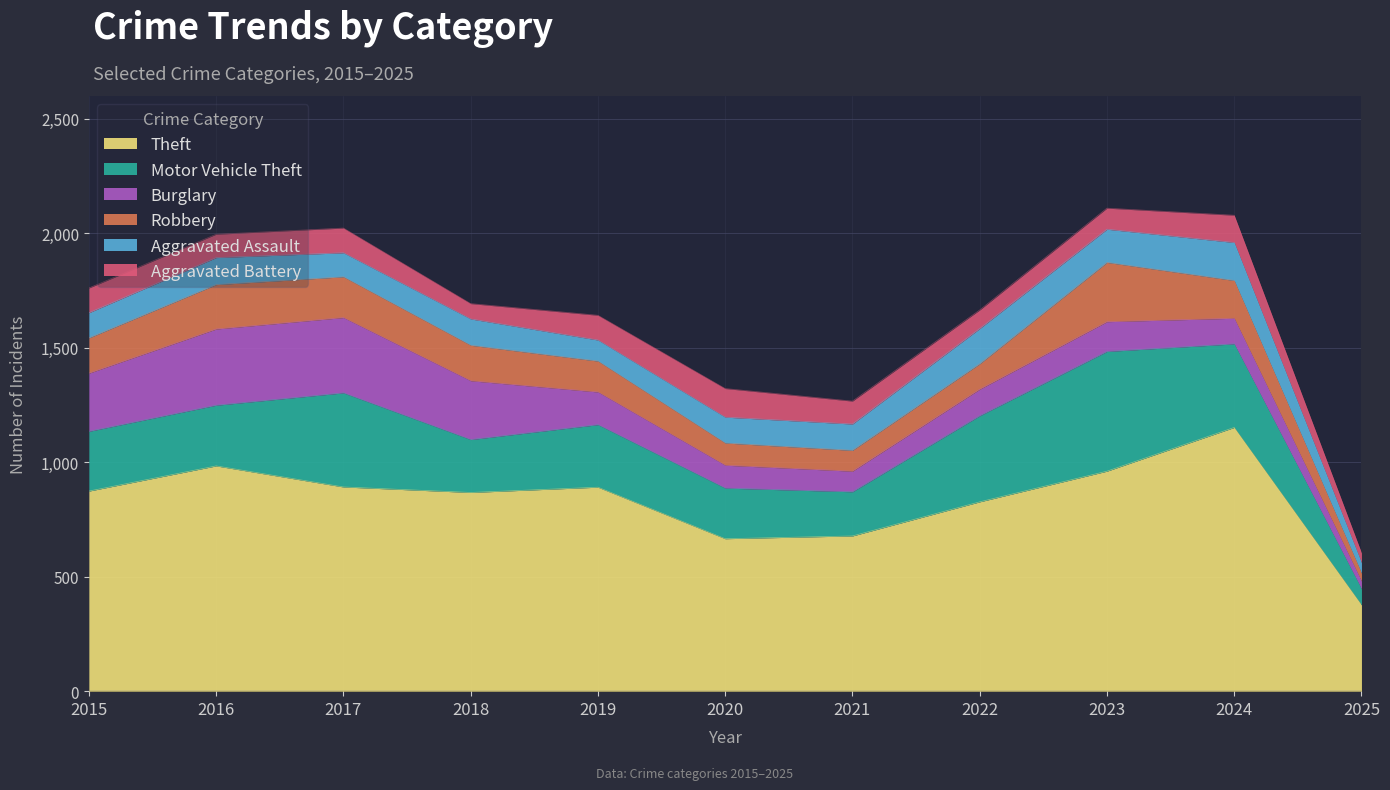

Which series has the largest range (max minus min)?

Theft